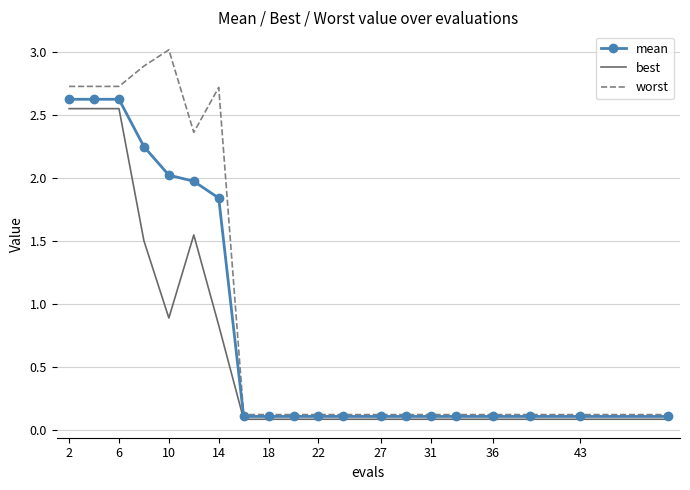

List the series in order of their overall mean, lowest first.

best, mean, worst